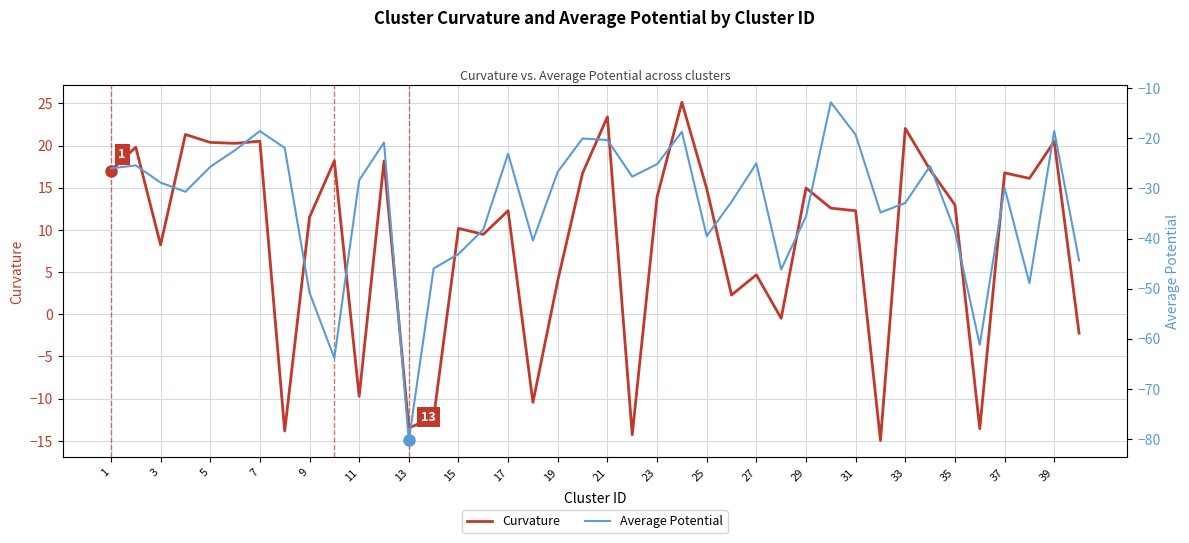

What is the sum of all Average Potential values?

-1318.5